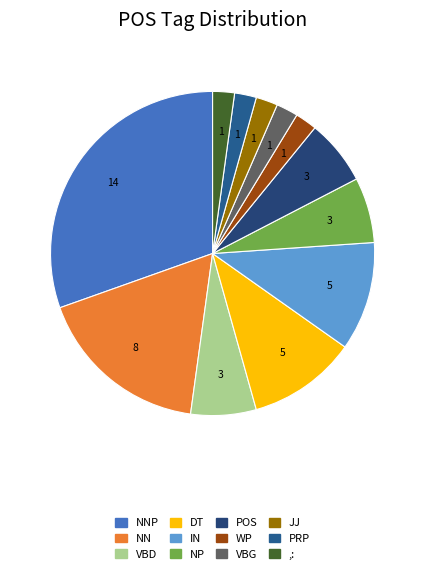

What portion of the pie excludes NNP?

69.6%